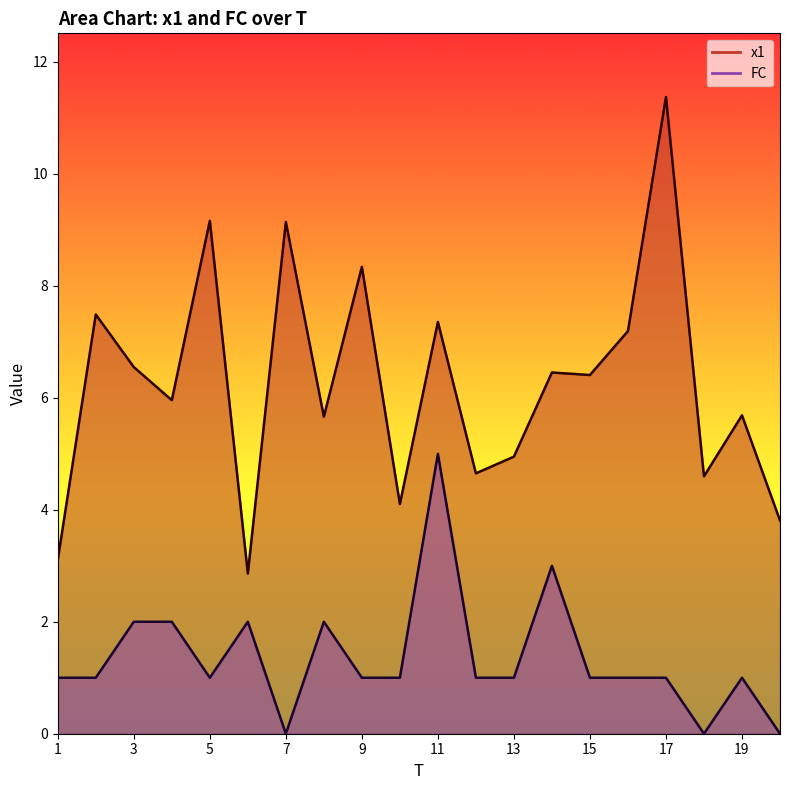

True or false: x1 and FC intersect in this chart.

False